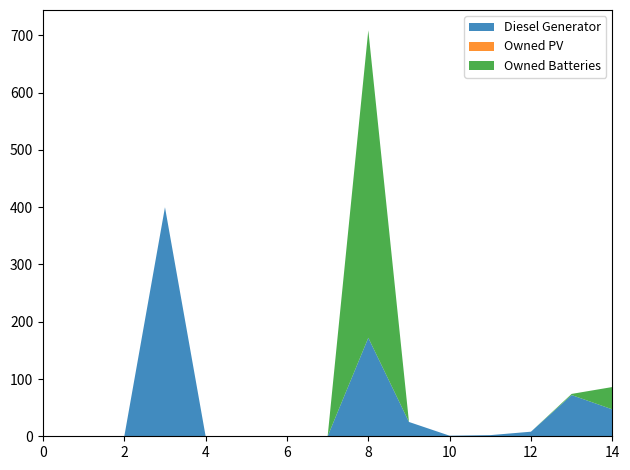

Reading left to right, transcribe all the data shown in this chart.

Diesel Generator: 0	0	0	400	0	0	0	0	172	25	1	2	8	72	47
Owned PV: 0	0	0	0	0	0	0	0	0	0	0	0	0	0	0
Owned Batteries: 0	0	0	0	0	0	0	0	537	0	0	0	0	2	39